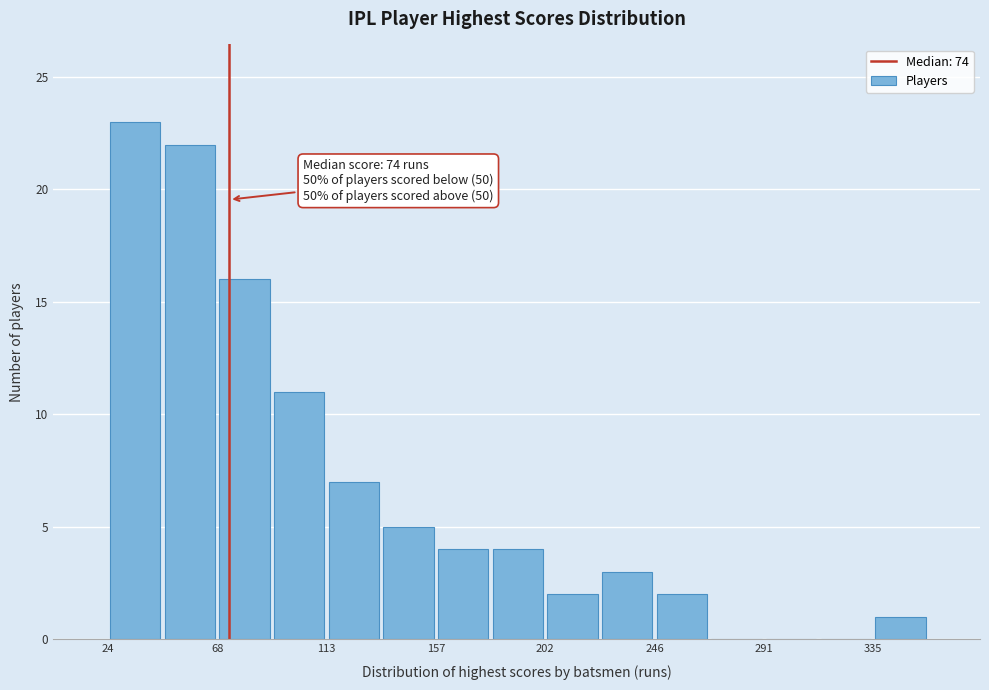

Over which range of the x-axis is the bar tallest?

25 to 45